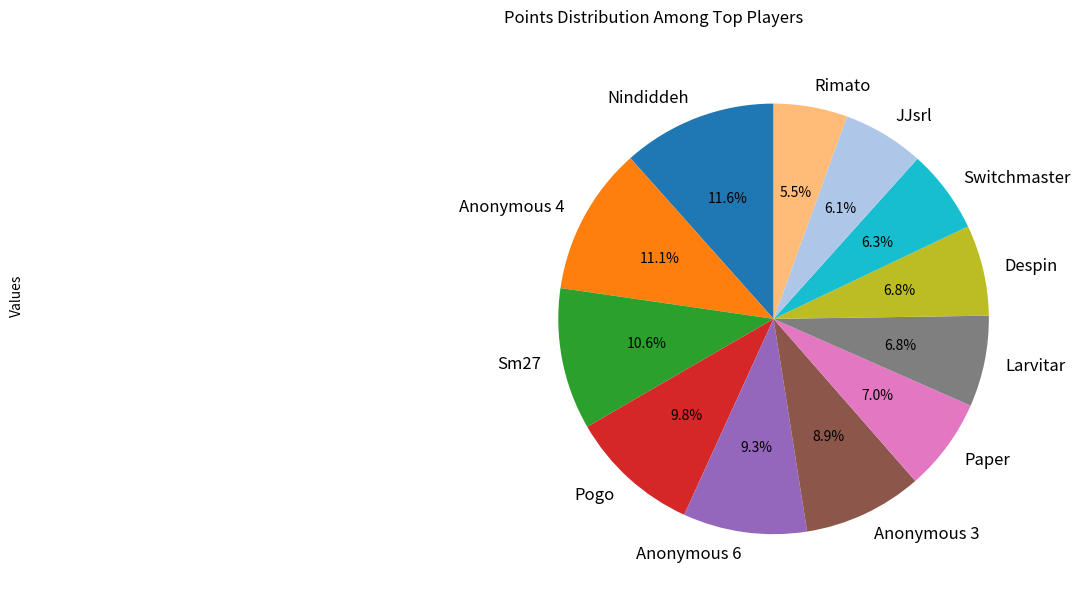

The Nindiddeh slice represents 12% of the pie. True or false?

True